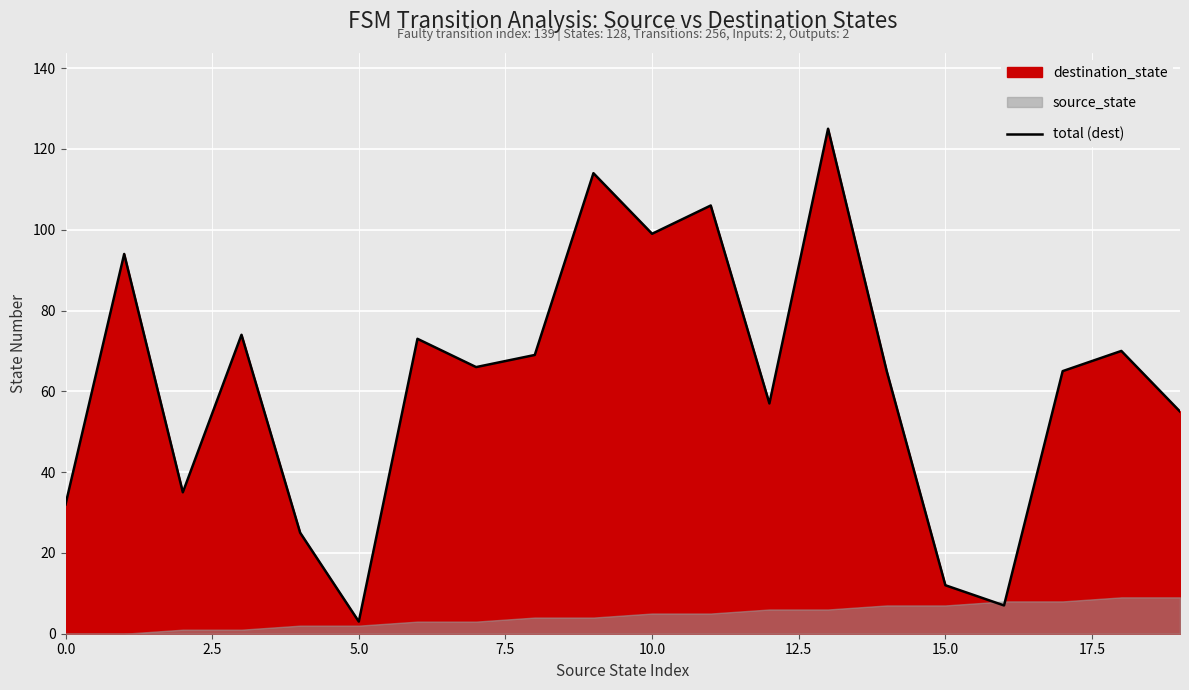

The value at 15 is 12. True or false?

True